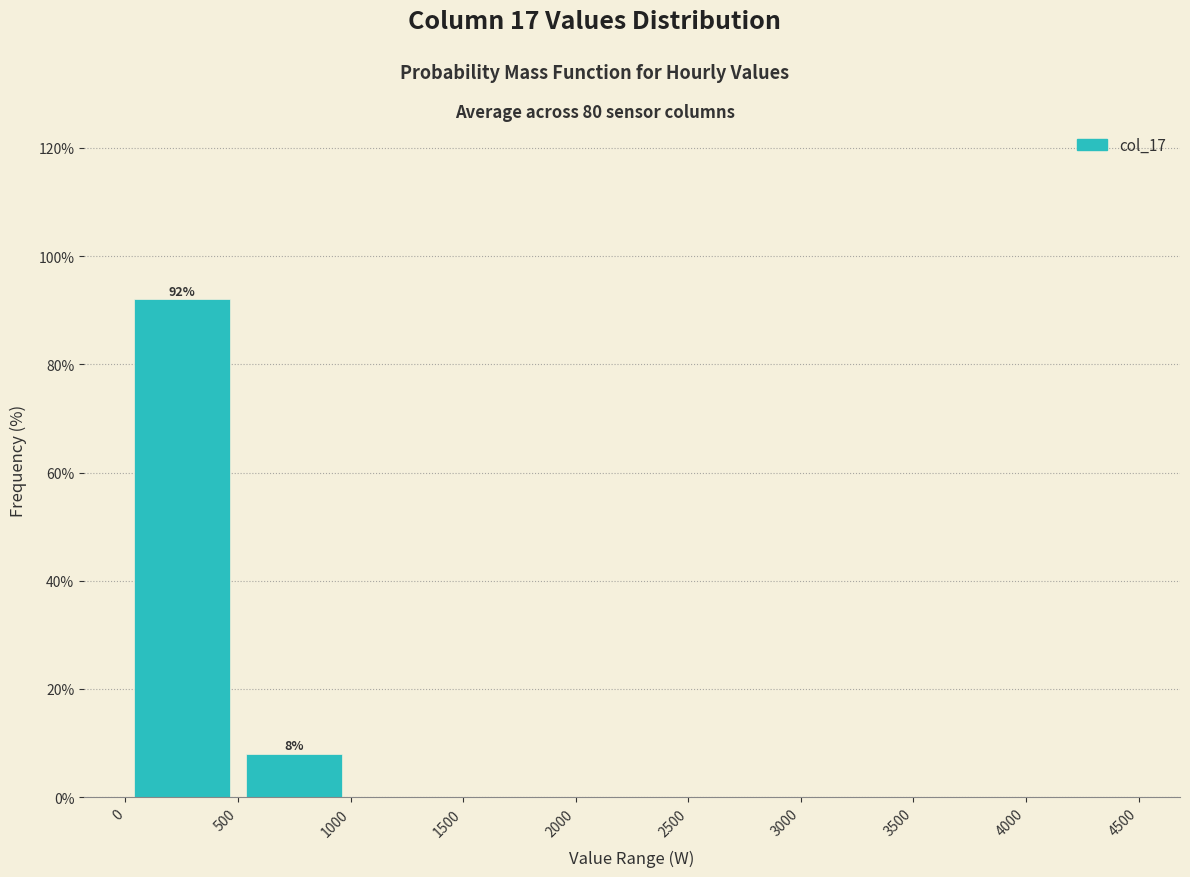

Over which range of the x-axis is the bar tallest?

0 to 500